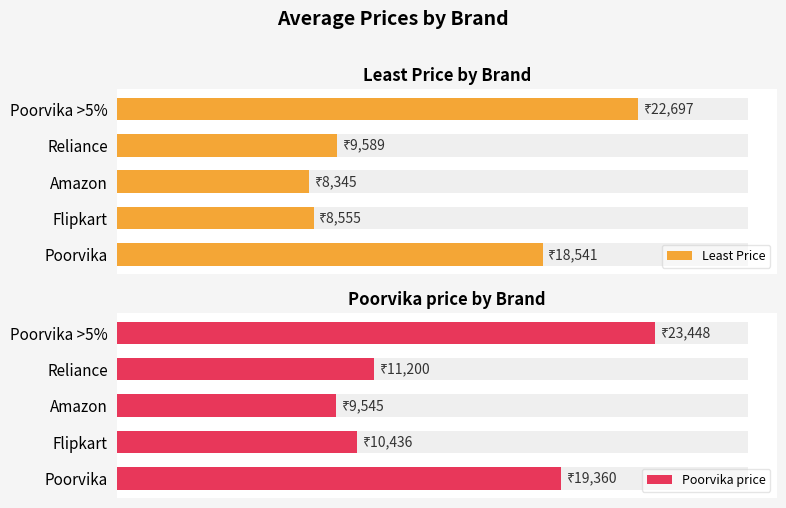

What is the value of the Least Price bar at the 3rd from the left?

8345